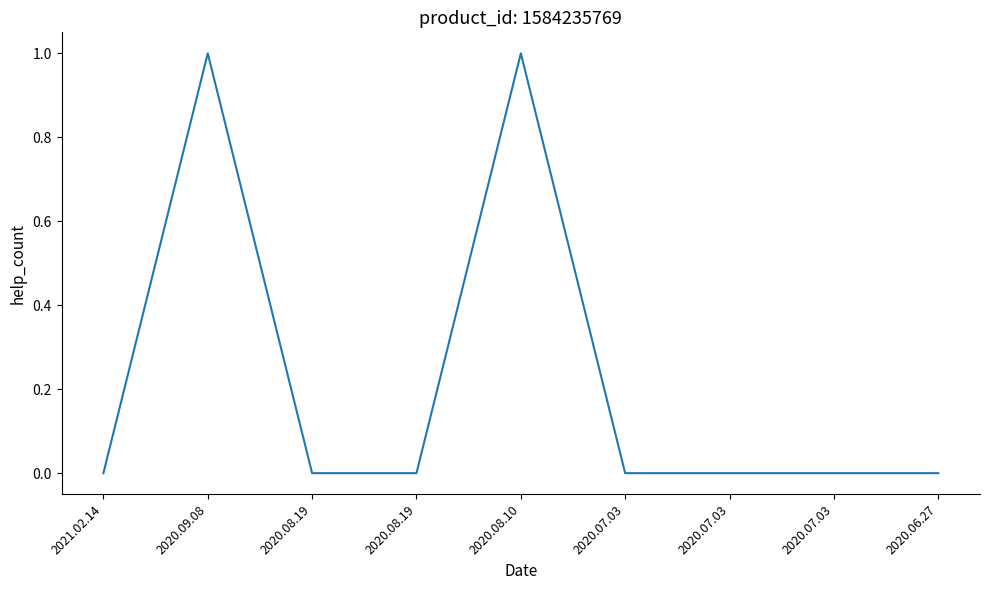

Count the number of data series in this chart.

1